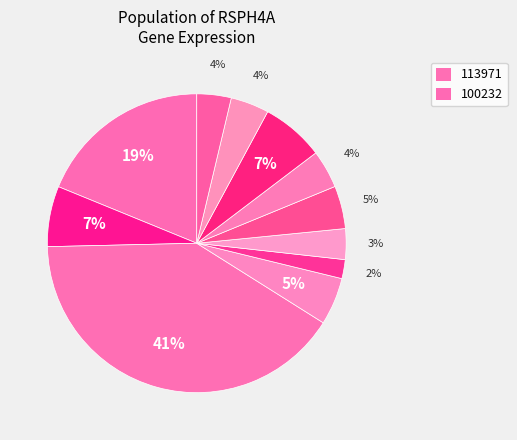

How many slices are in this pie chart?

11